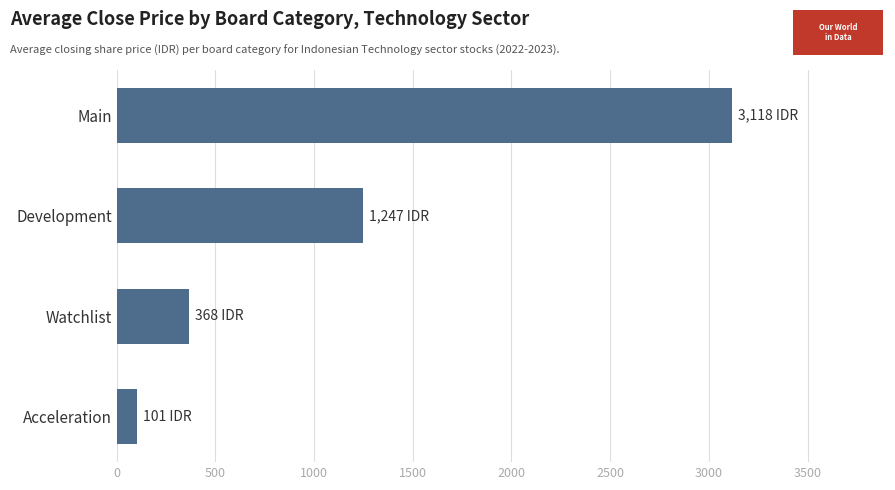

Rank the categories by value from lowest to highest.

Acceleration, Watchlist, Development, Main